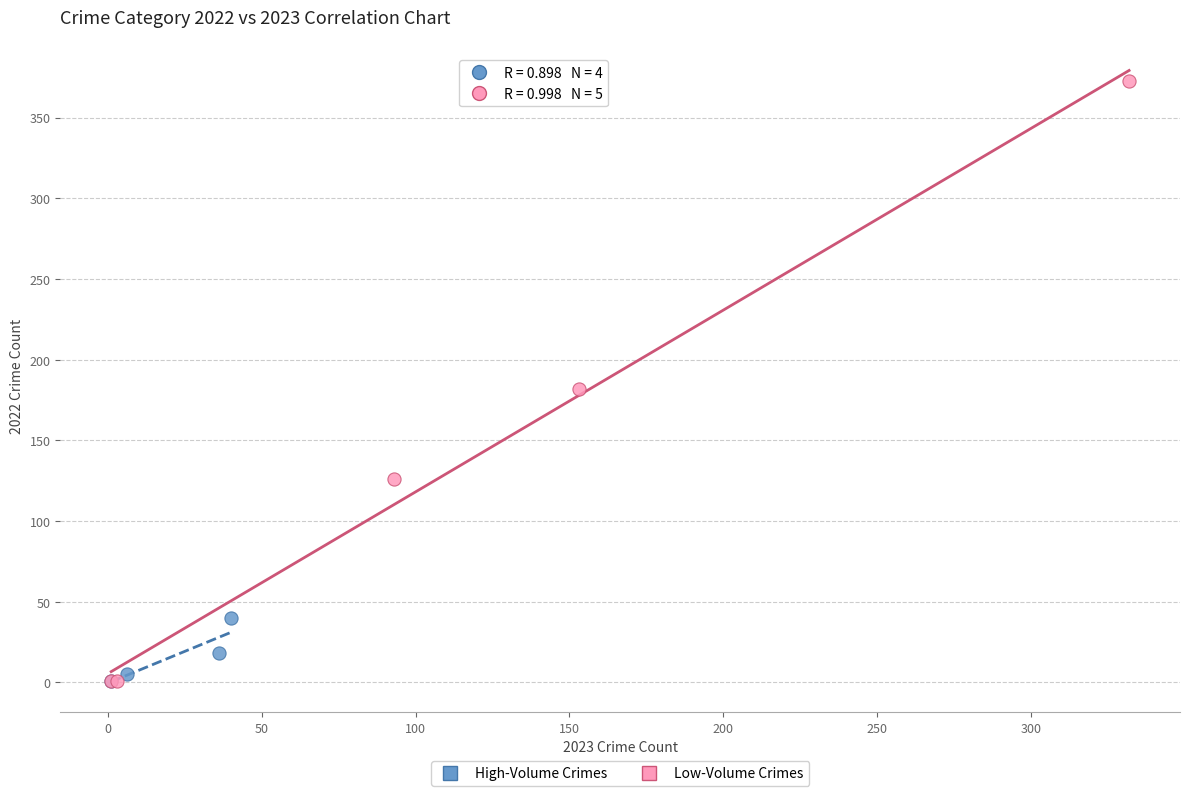

Which series has the largest Y range (max minus min)?

Low-Volume Crimes